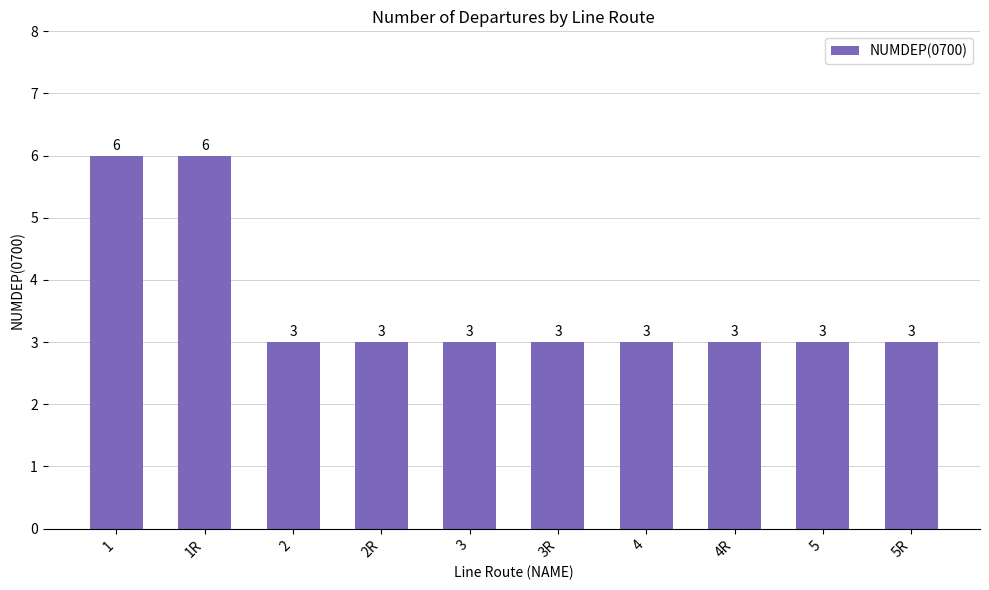

Reading left to right, what are all the values shown in this chart?

6	6	3	3	3	3	3	3	3	3